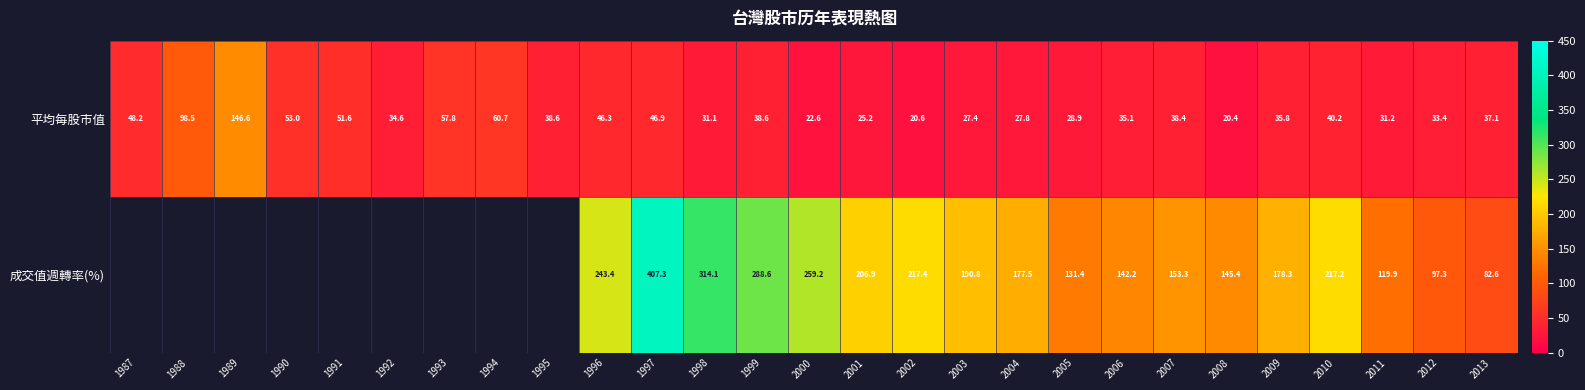

The value of 平均每股市值 at 1996 is 46.3. True or false?

True